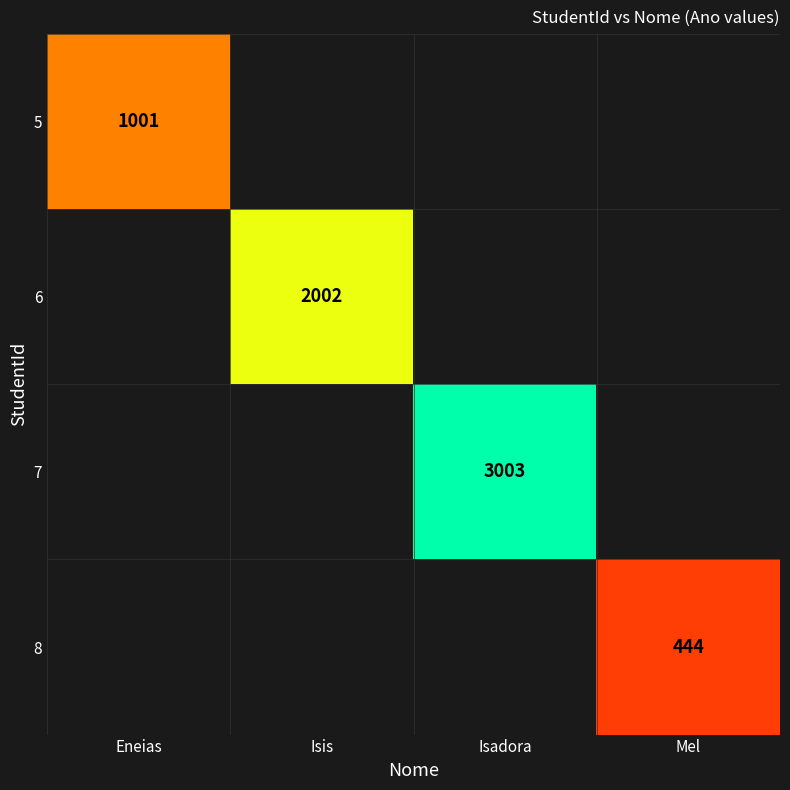

Between Mel and Isadora, which is larger?

Isadora